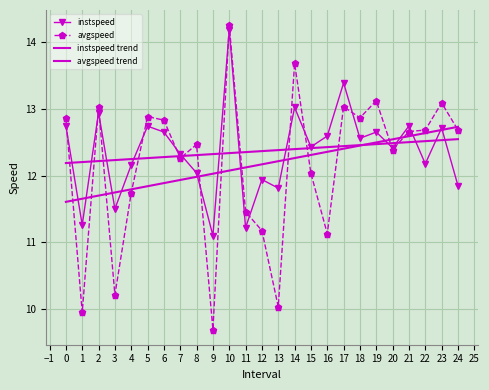

At how many categories does at least one series exceed 11?

25